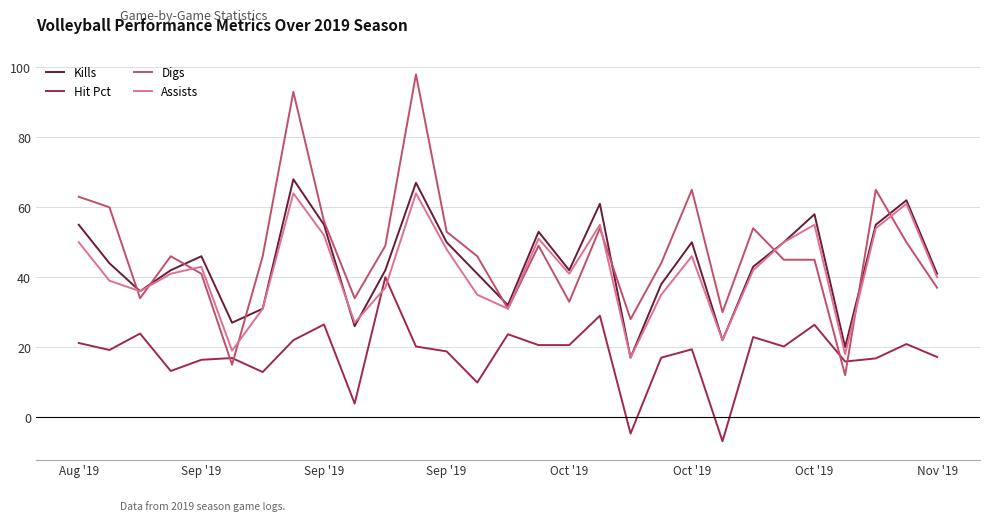

True or false: Hit Pct and Digs cross at least once.

True